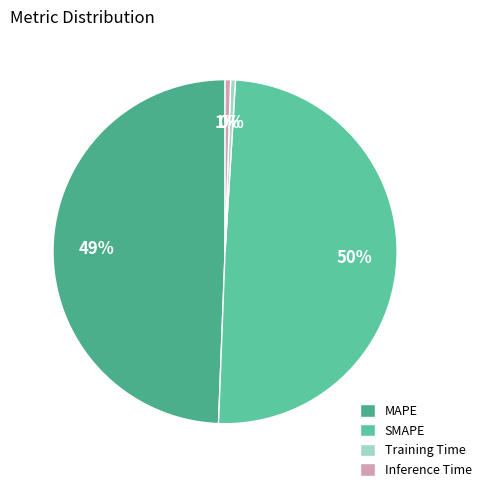

To the nearest percent, what is the difference between the MAPE and Inference Time slice percentages?

49%